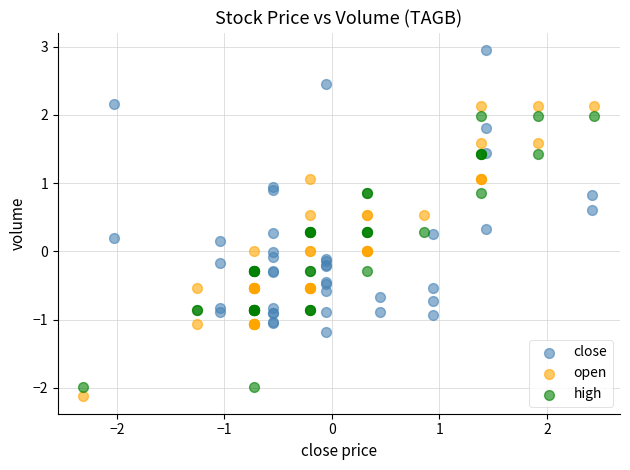

What are all the series names shown in the legend?

close, open, high